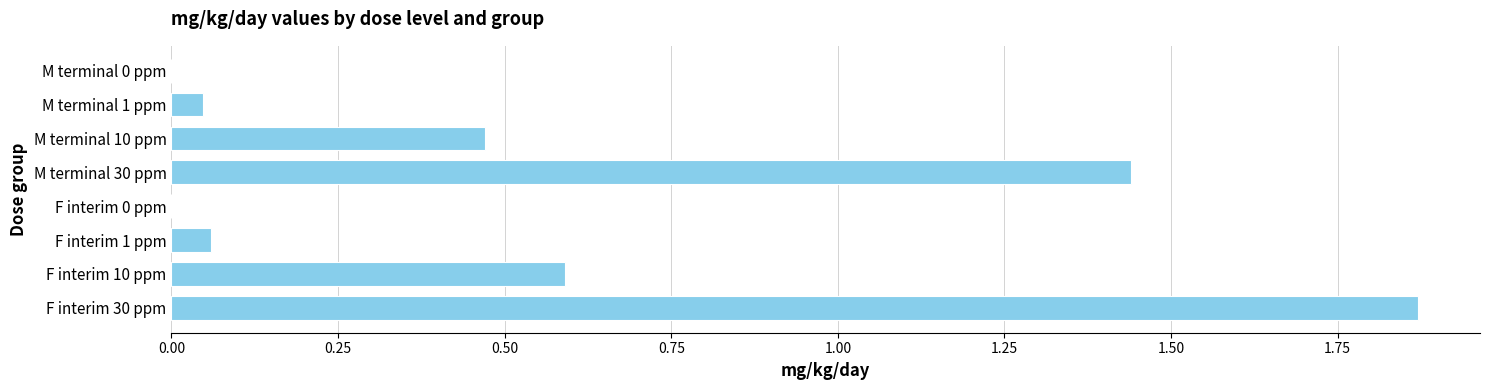

How many series are shown in this chart?

1